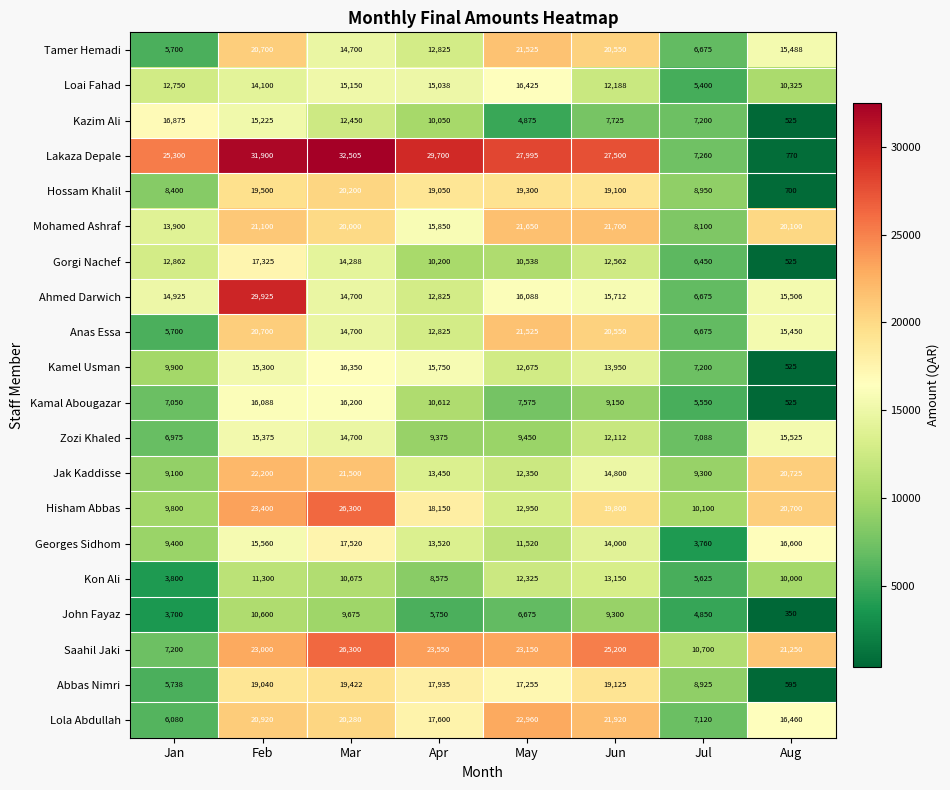

Which series has the widest spread of values?

Lakaza Depale